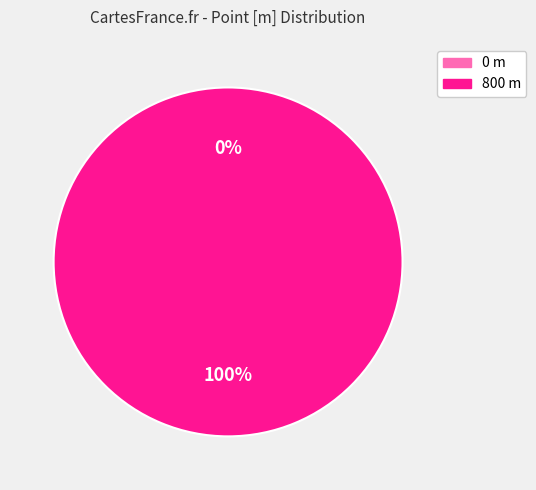

Which category has the biggest portion of the pie?

800 m